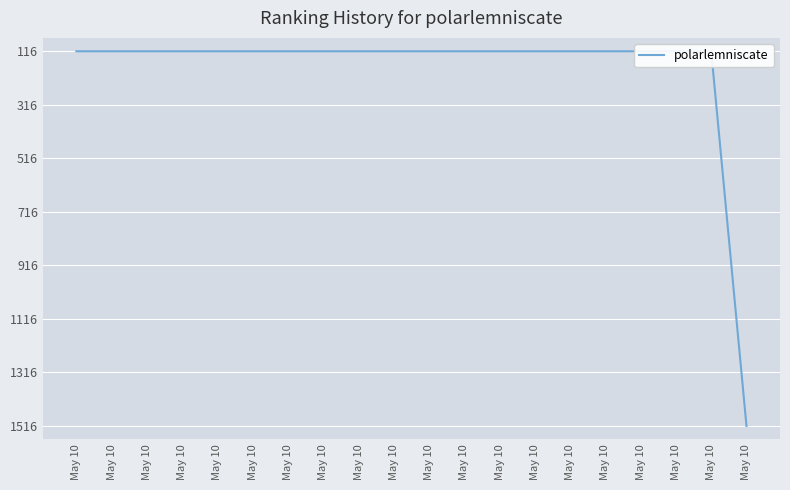

Reading left to right, what are all the values shown in this chart?

May 10=116	May 10=116	May 10=116	May 10=116	May 10=116	May 10=116	May 10=116	May 10=116	May 10=116	May 10=116	May 10=116	May 10=116	May 10=116	May 10=116	May 10=116	May 10=116	May 10=116	May 10=116	May 10=116	May 10=1516